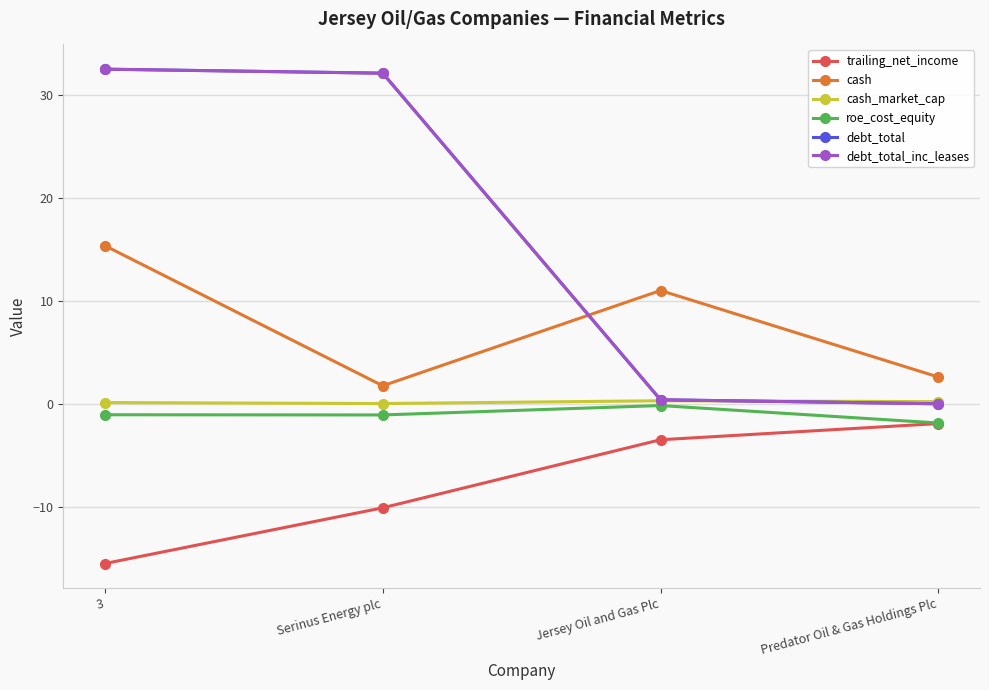

Read the debt_total_inc_leases value at 3.

32.5